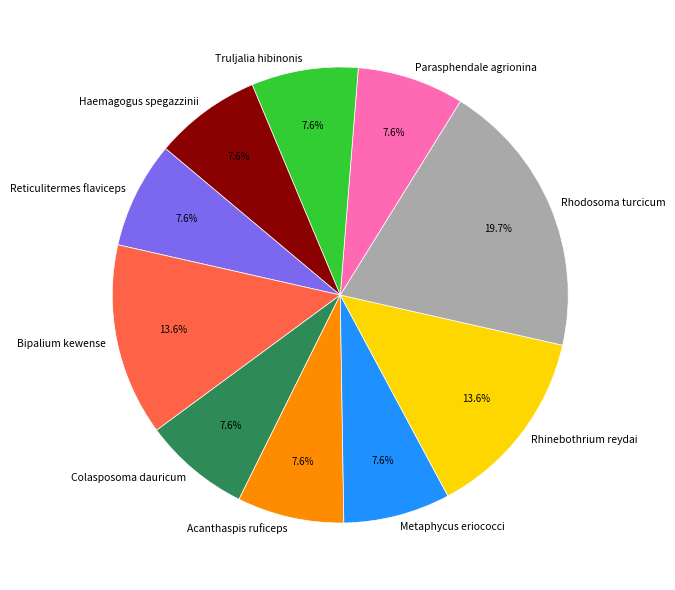

To the nearest percent, what is the average slice percentage?

10%